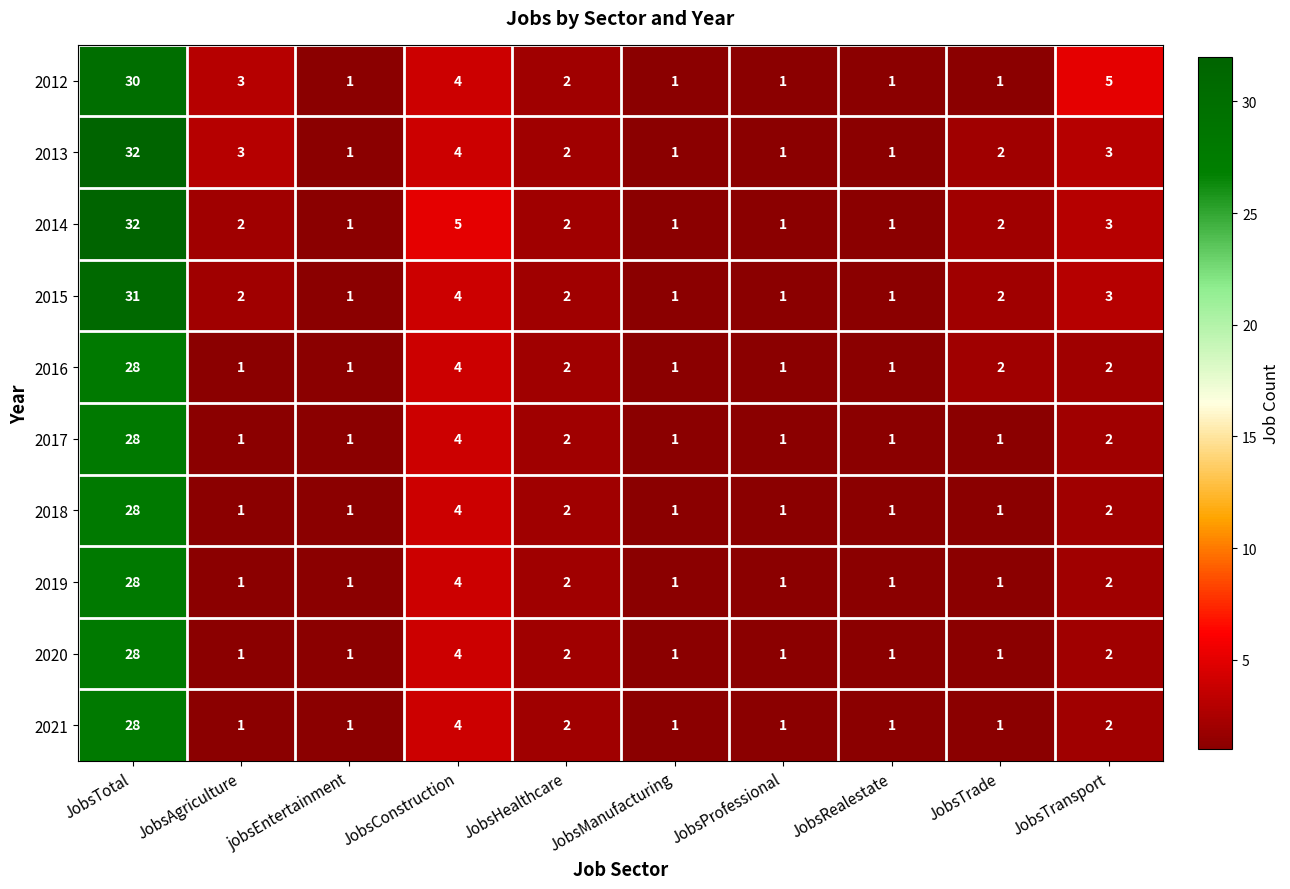

What is the sum of the 2012 values at JobsAgriculture and JobsHealthcare?

5